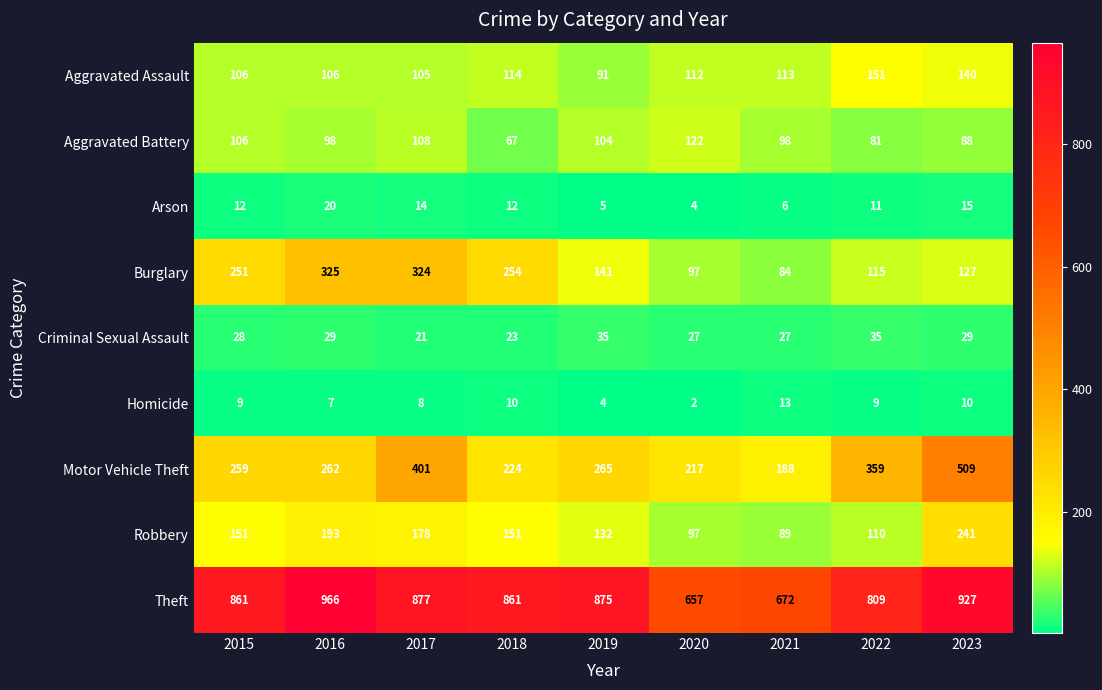

What is the difference between the second highest and minimum values in the Theft series?

270